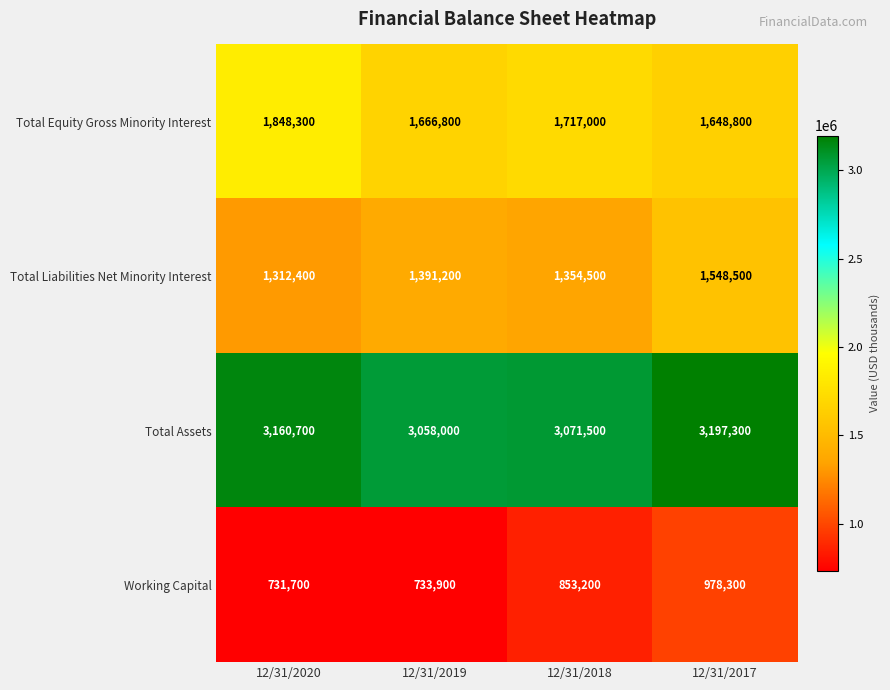

Rank the categories by Working Capital value from highest to lowest.

12/31/2017, 12/31/2018, 12/31/2019, 12/31/2020